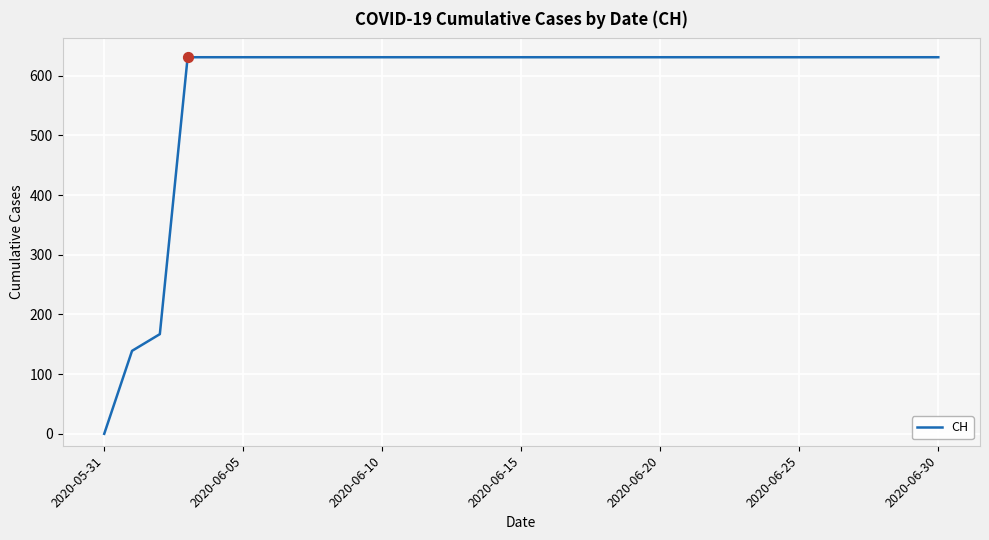

What is the difference between the maximum and minimum values?

631